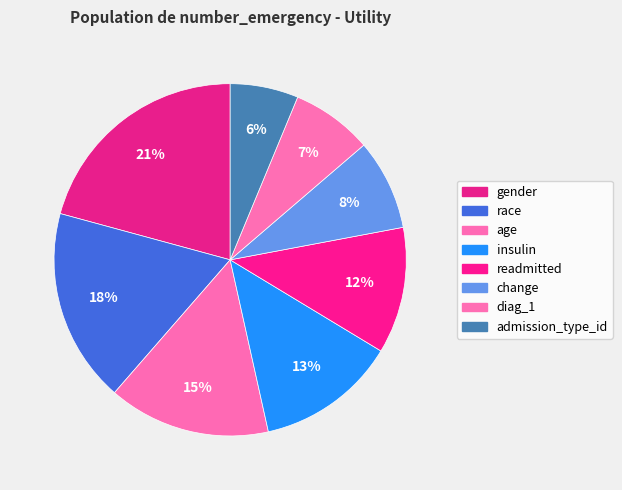

The gender slice represents 33% of the pie. True or false?

False